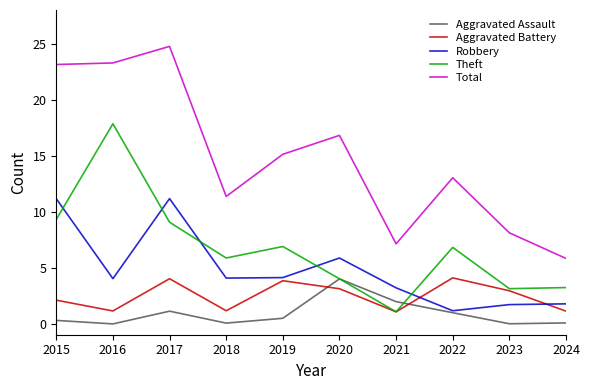

Reading right to left, transcribe all the data shown in this chart.

Aggravated Assault: 0.1	-0.0	1.0	2.0	4.0	0.5	0.0	1.1	-0.0	0.3
Aggravated Battery: 1.1	2.9	4.1	1.0	3.1	3.8	1.1	4.0	1.1	2.1
Robbery: 1.8	1.7	1.1	3.2	5.8	4.1	4.1	11.2	4.0	11.1
Theft: 3.2	3.1	6.8	1.0	4.0	6.9	5.9	9.0	17.8	9.3
Total: 5.8	8.1	13.0	7.1	16.8	15.1	11.3	24.8	23.3	23.1